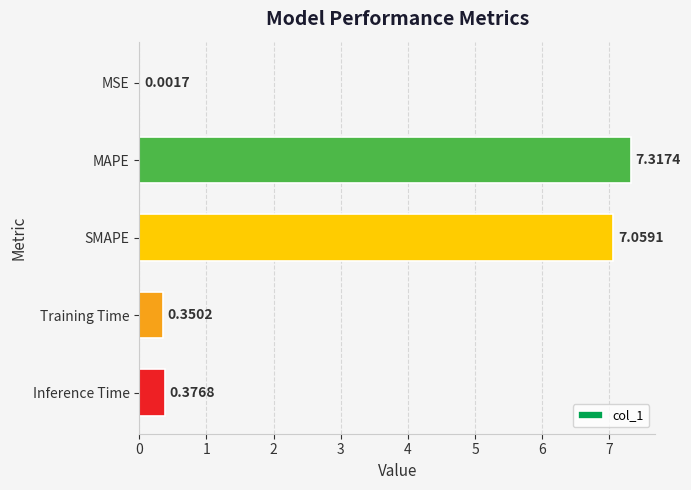

At which category does the chart reach its peak across all series?

MAPE